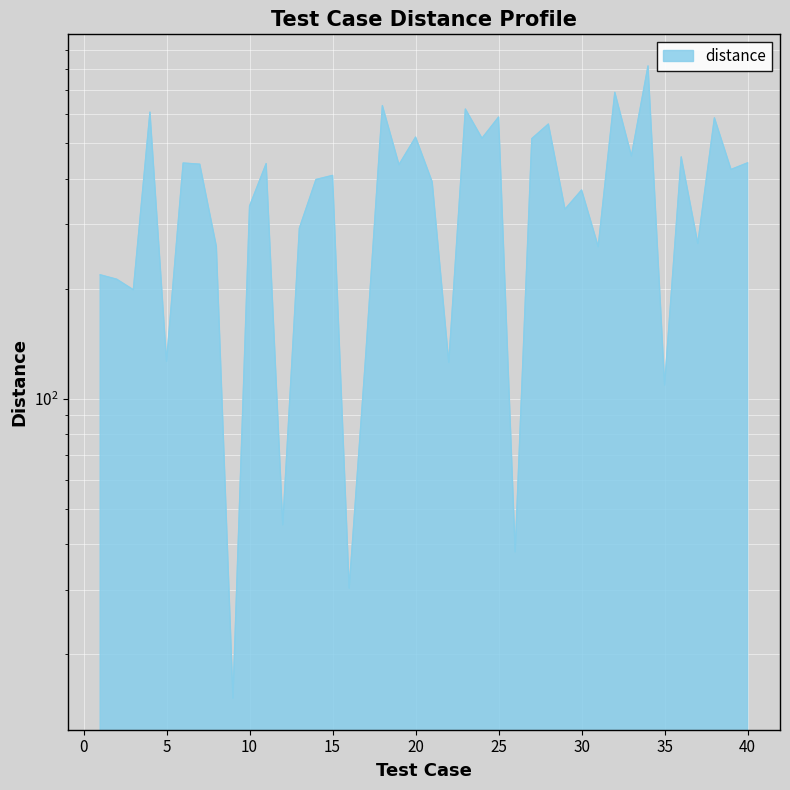

Rank the categories by value from lowest to highest.

9, 16, 26, 12, 35, 22, 5, 17, 3, 2, 1, 31, 8, 37, 13, 29, 10, 30, 21, 14, 15, 39, 19, 7, 11, 6, 40, 36, 33, 27, 24, 20, 28, 38, 25, 4, 23, 18, 32, 34